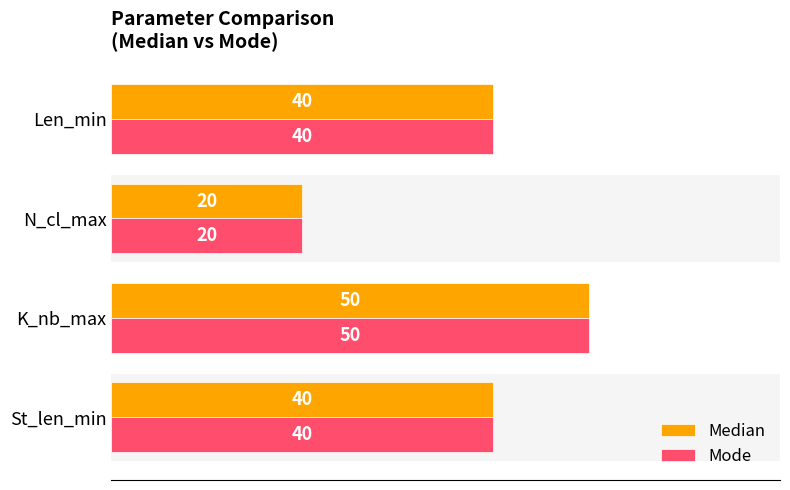

What is the minimum value shown in the chart?

20